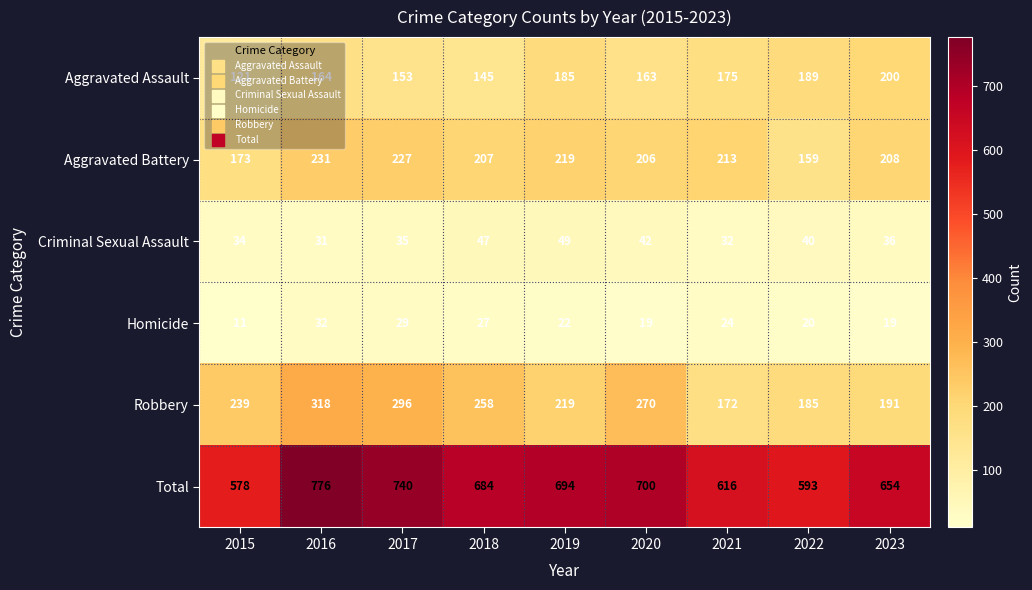

Between 2017 and 2019, which series saw the biggest shift?

Robbery